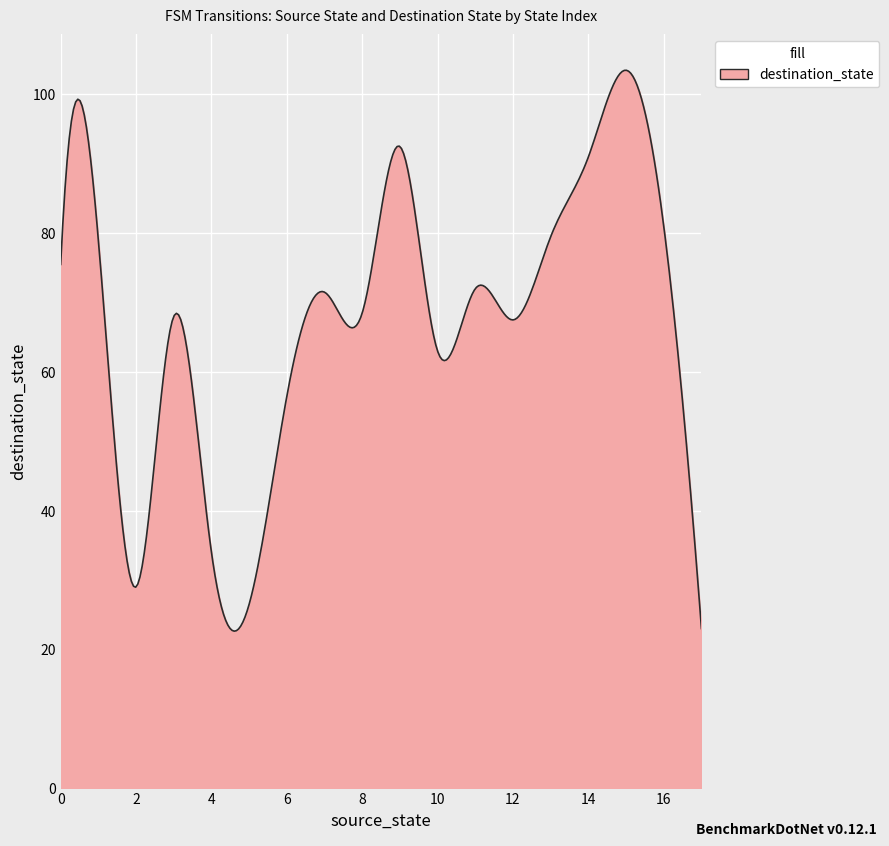

What is the greatest value displayed?

103.5